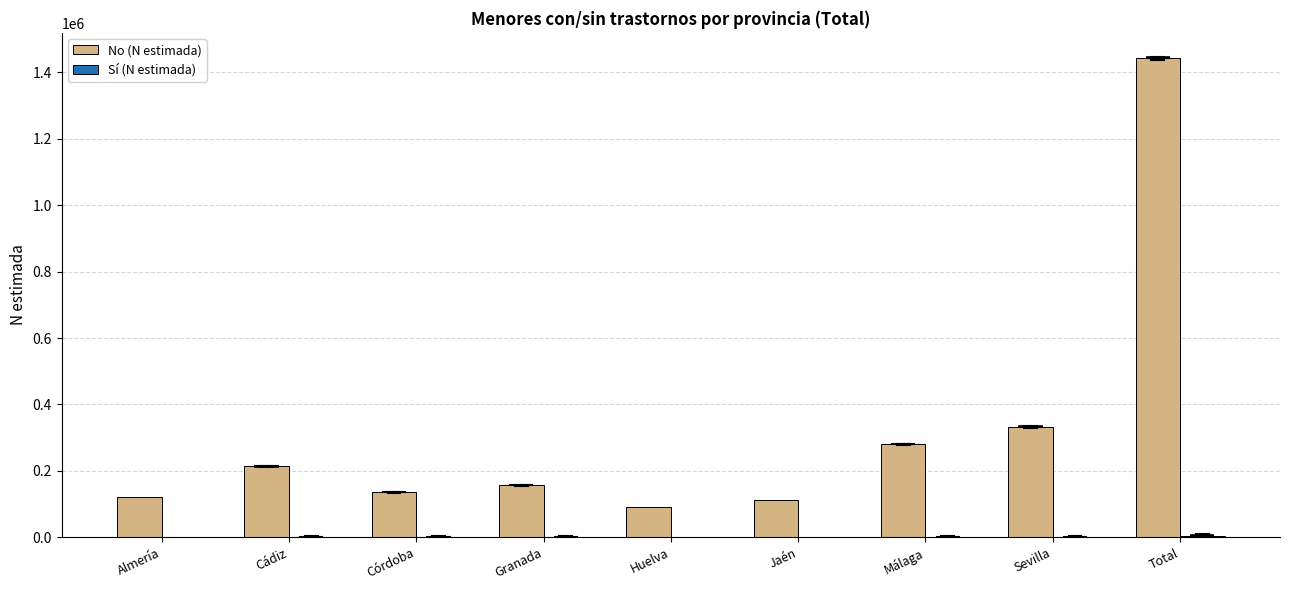

Which series has the largest total across all categories?

No (N estimada)